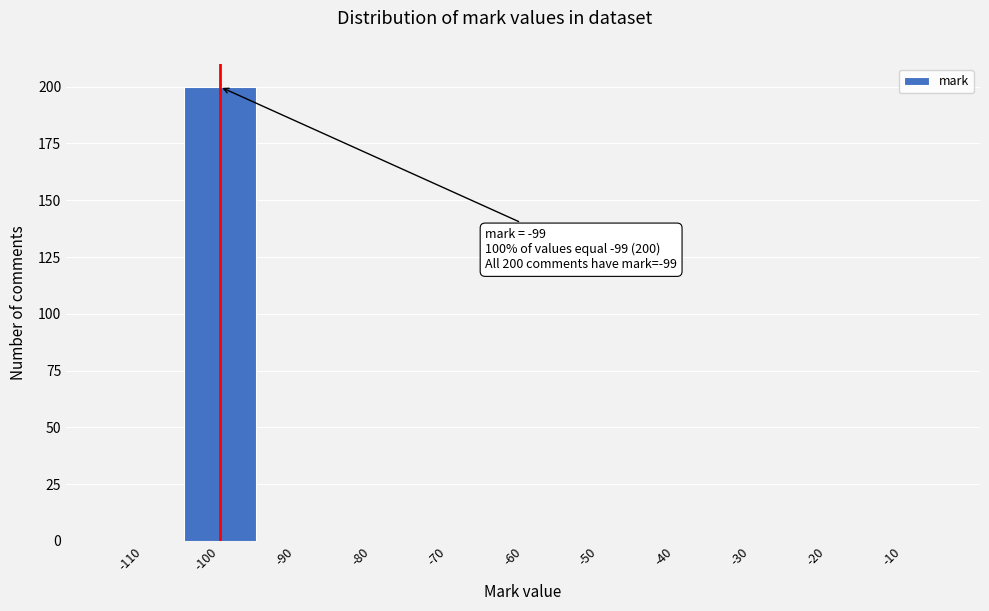

Reading left to right, what are all the values shown in this chart?

-110=0	-100=200	-90=0	-80=0	-70=0	-60=0	-50=0	-40=0	-30=0	-20=0	-10=0